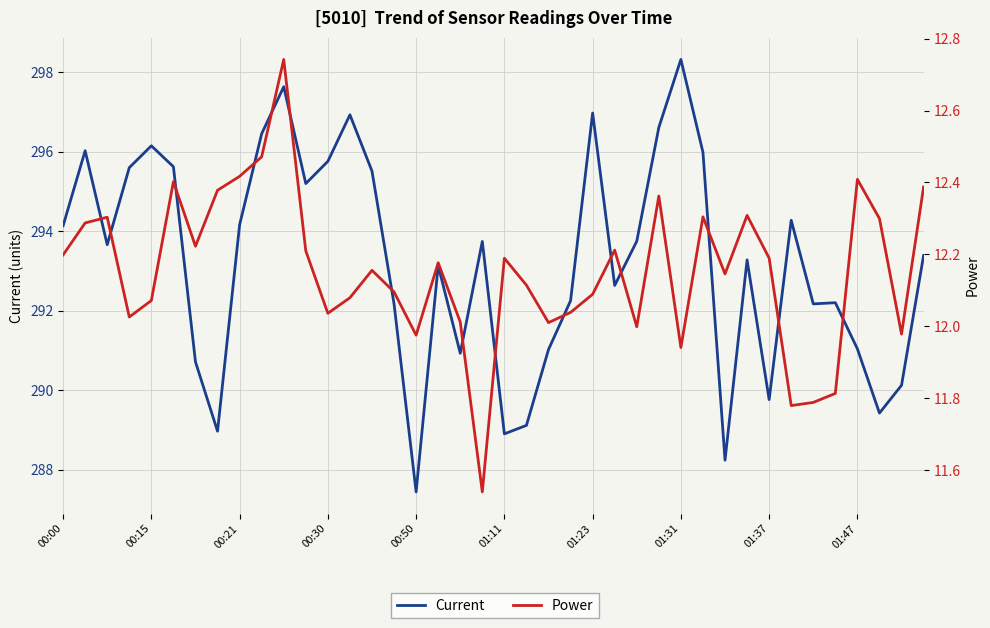

Between 21 and 36, which series saw the biggest shift?

Current